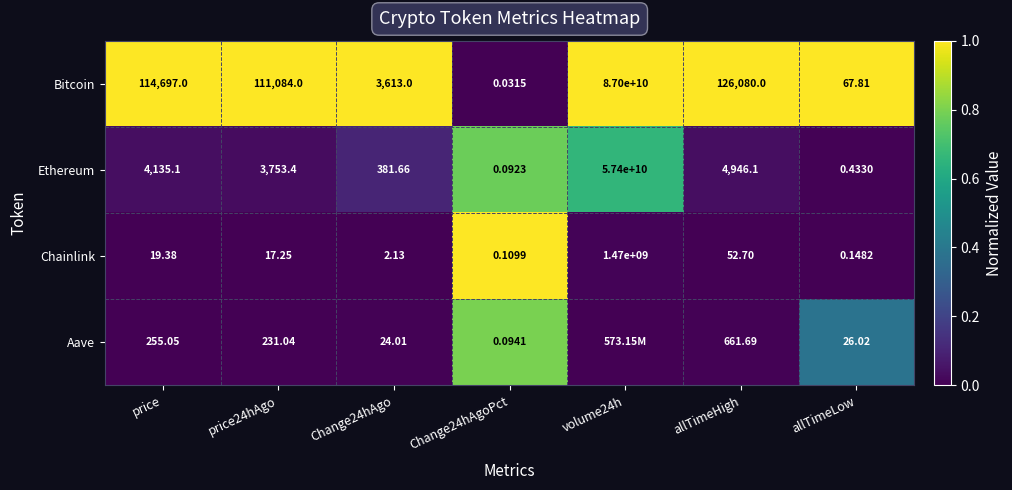

True or false: Aave has a value of 0.0 at Change24hAgo.

False